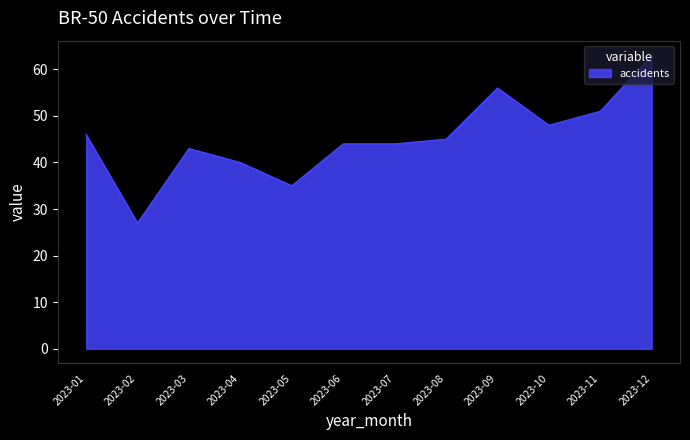

At which category does the data reach its first local valley?

2023-02